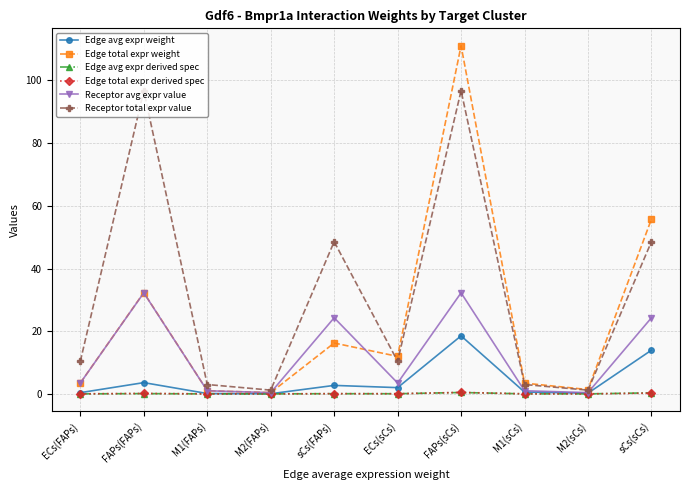

Which series changed the most between ECs(FAPs) and M1(FAPs)?

Receptor total expr value